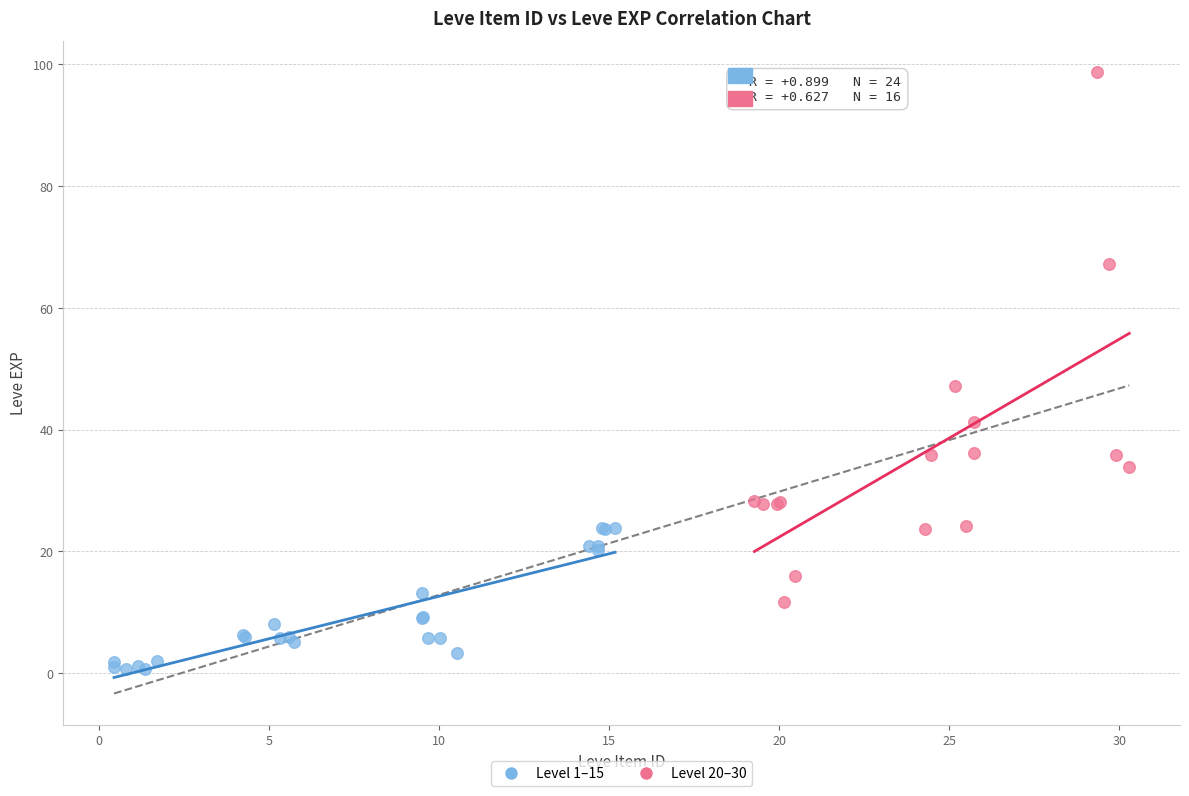

Which series contains the lowest Y value?

Level 1–15